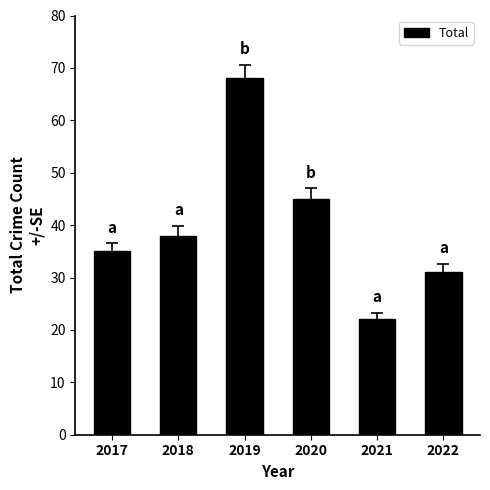

Which label corresponds to the smallest value in the chart?

2021